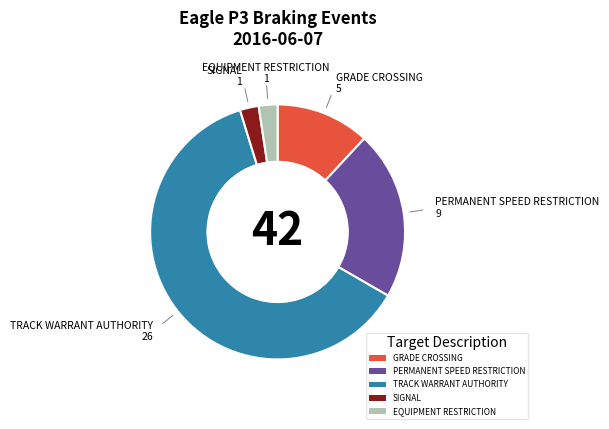

Combined, do GRADE CROSSING and PERMANENT SPEED RESTRICTION account for over 50%?

No